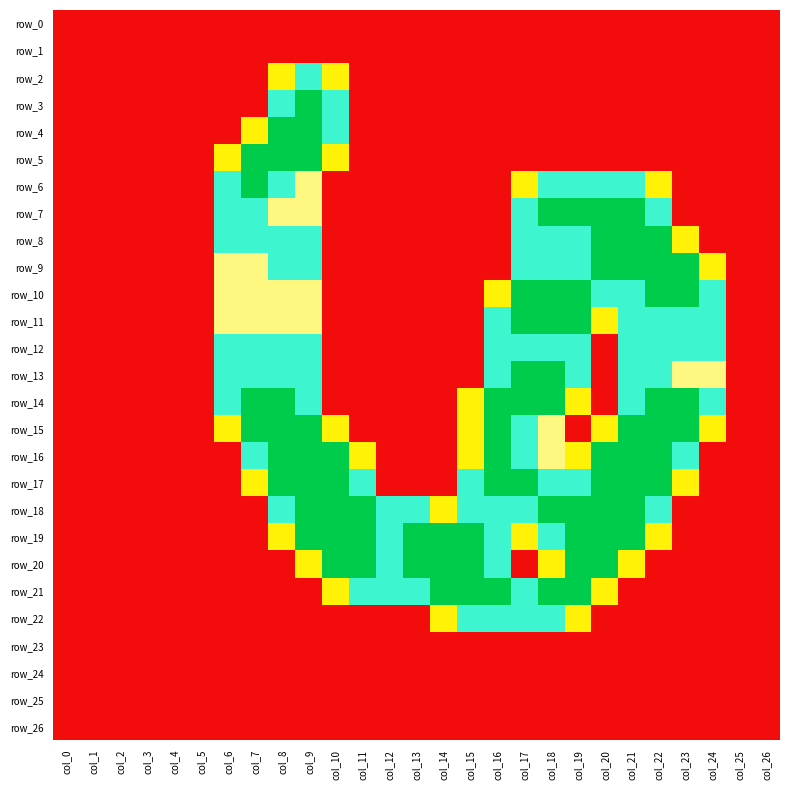

Which series has the largest total across all categories?

row_18